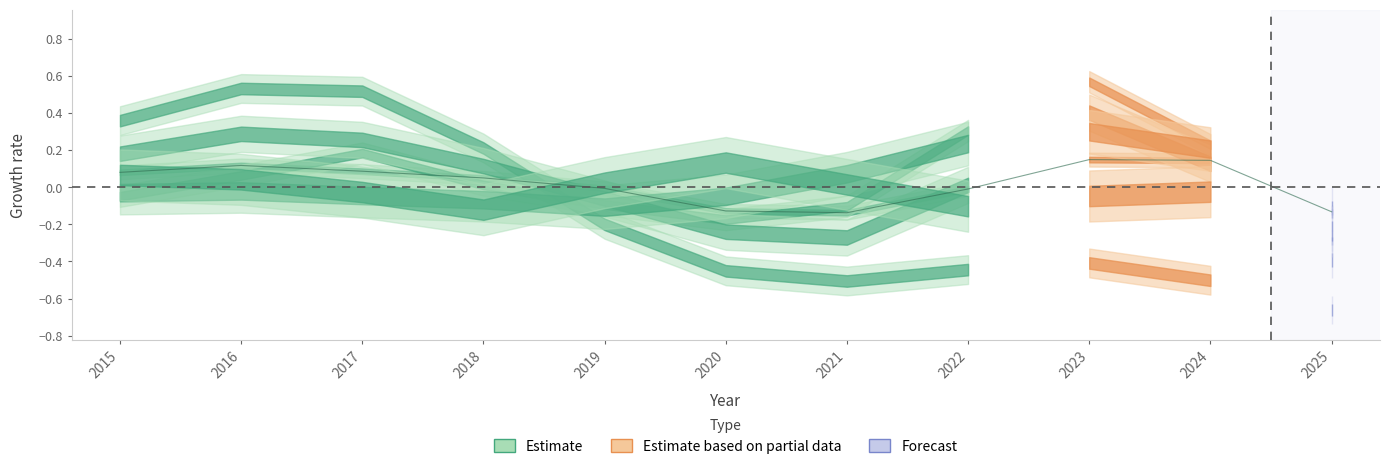

Is this an area chart (filled region under the line)?

No